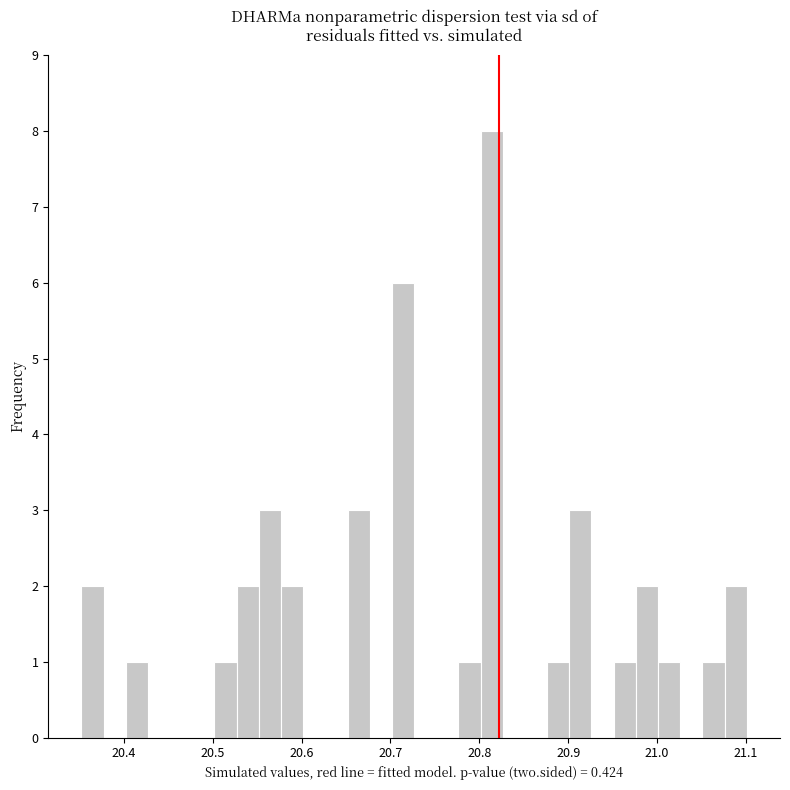

Read against the x-axis, roughly where is the centre of the tallest bar?

20.81